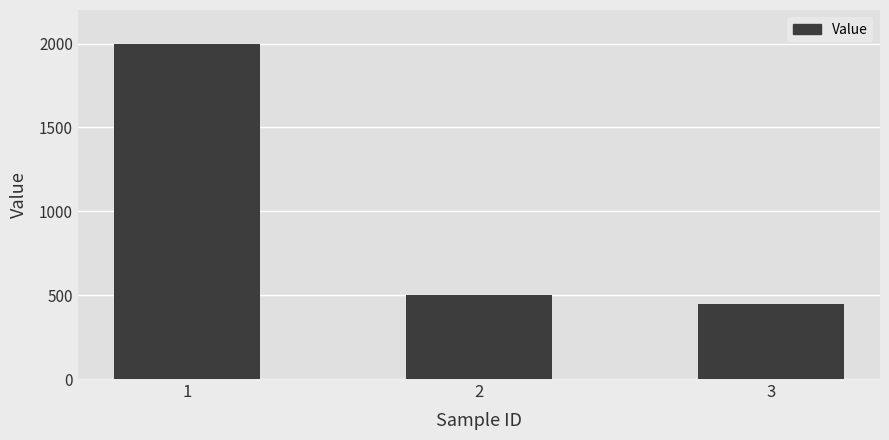

What is the change in value from 1 to 2?

-1500